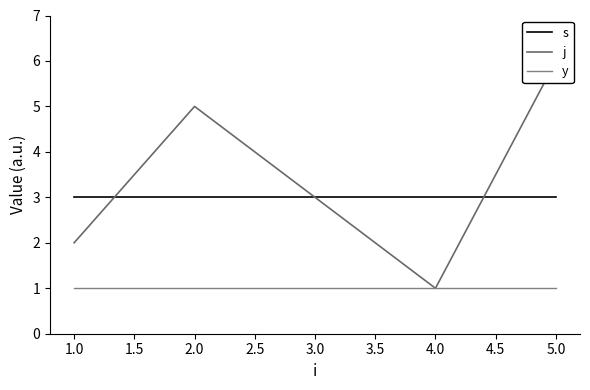

How many lines are shown in the chart?

3